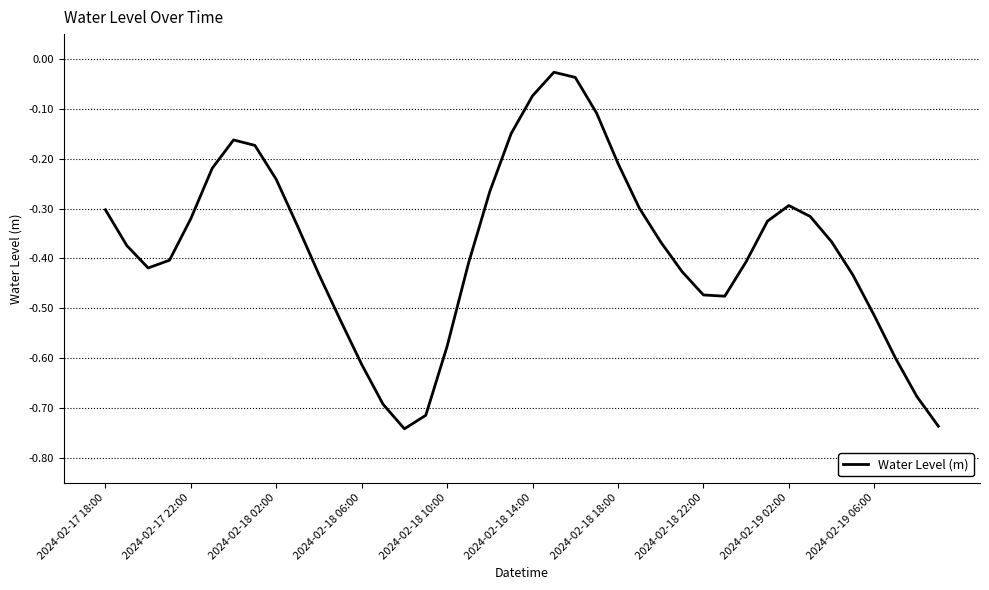

Is this an area chart (filled region under the line)?

No